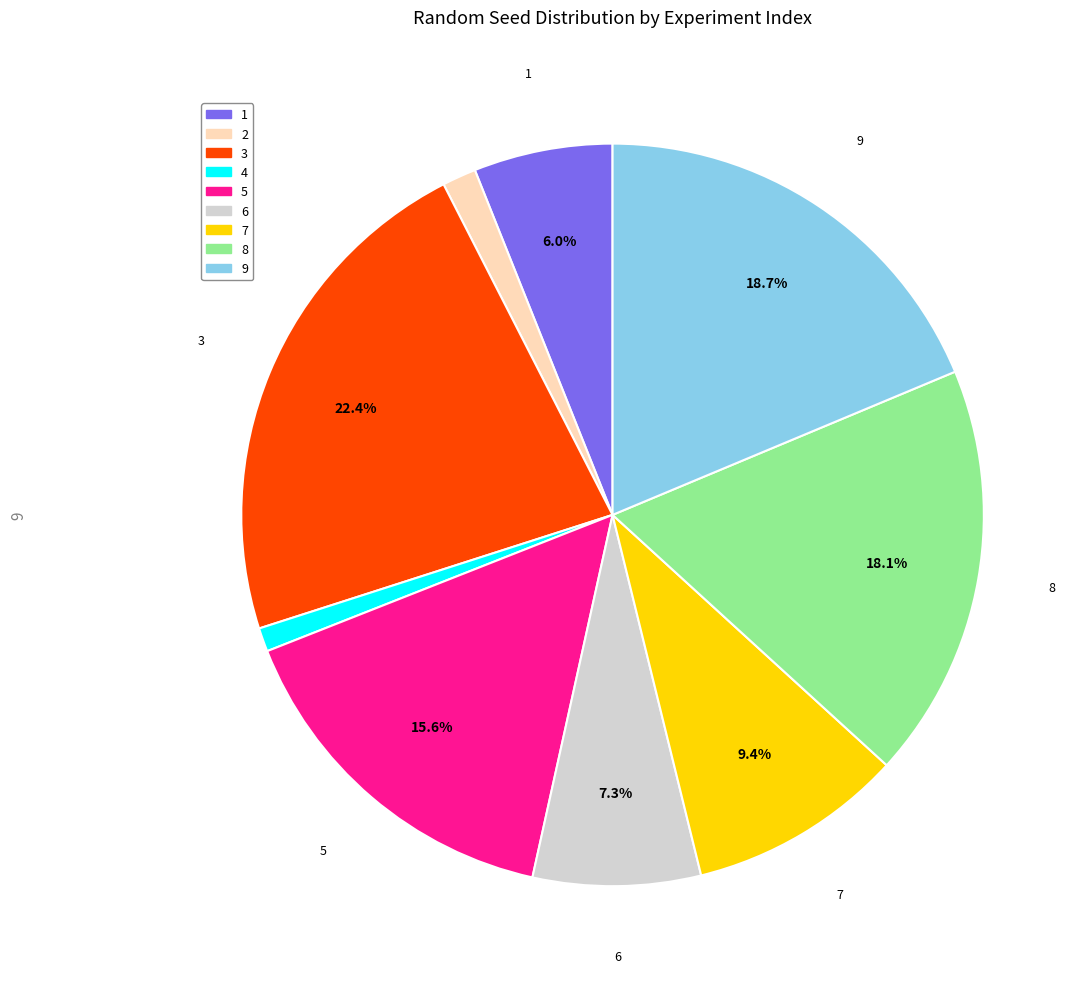

To the nearest percent, what is the average slice percentage?

11%